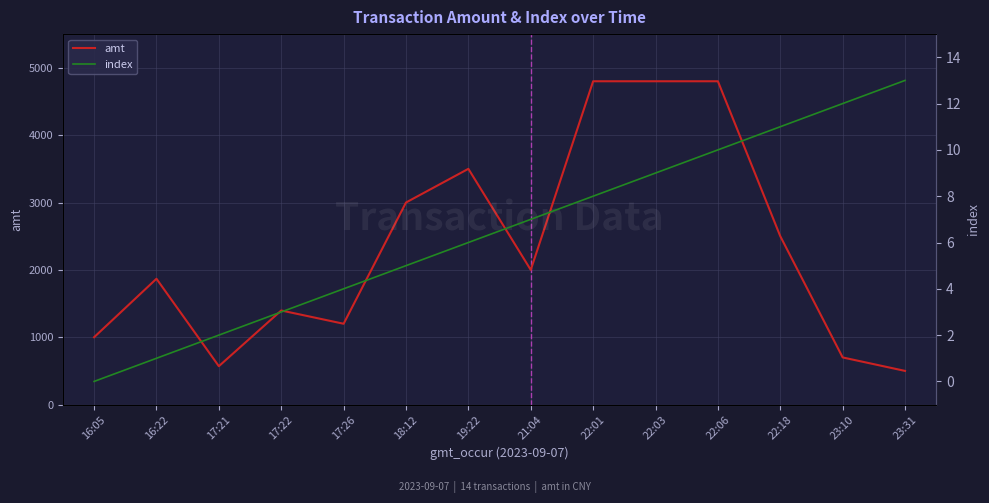

What is the average value of the index series?

6.5